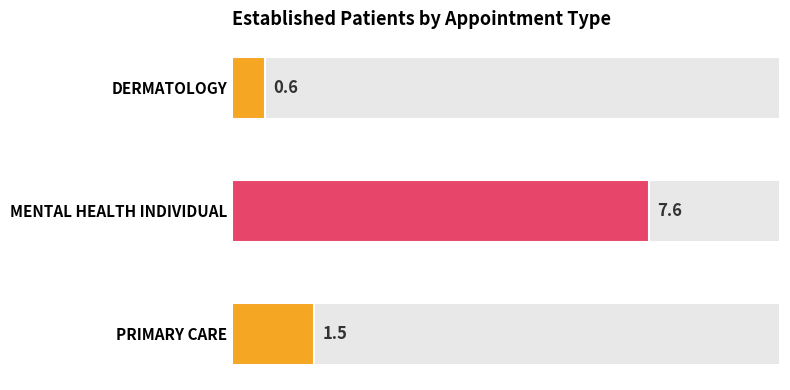

What is the sum of the values at PRIMARY CARE and DERMATOLOGY?

2.1